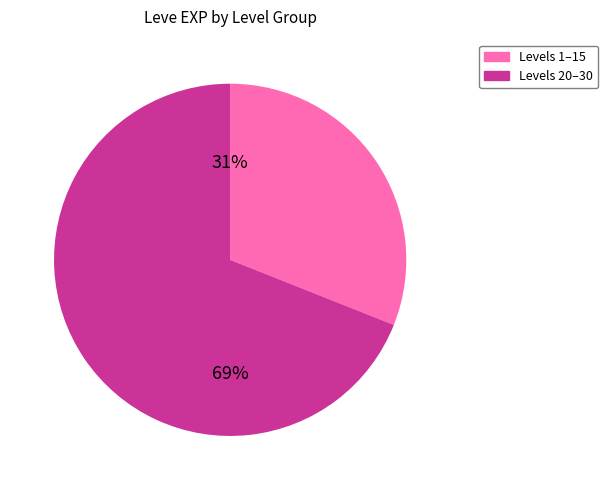

Is there a majority slice in this chart?

Yes